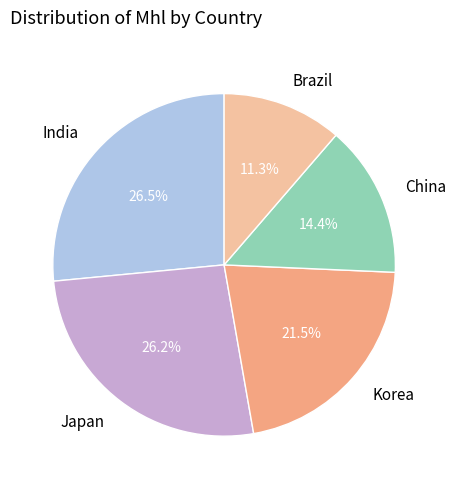

How much of the chart is everything except India?

73.5%